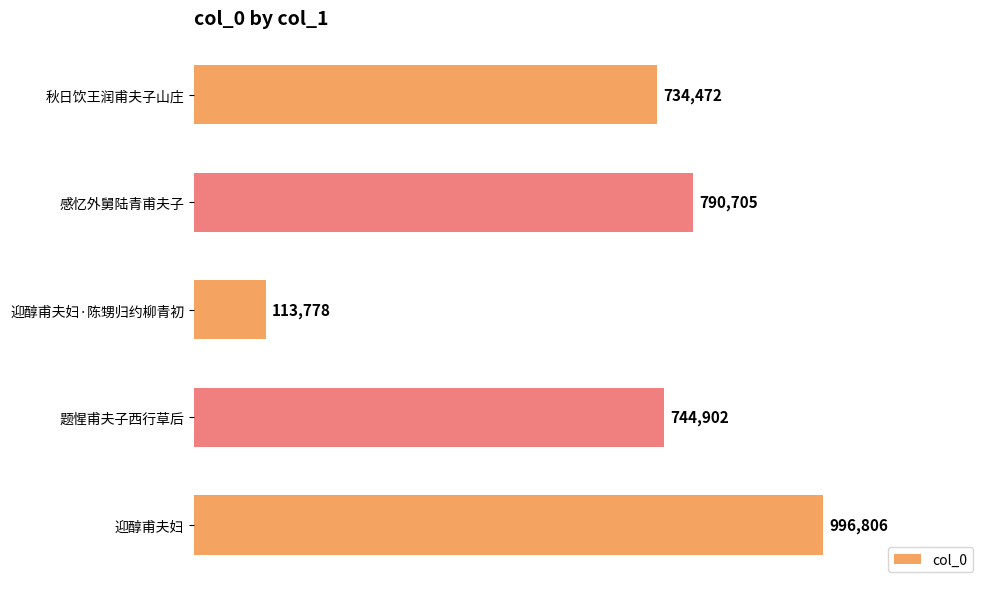

Are the bars horizontal?

Yes